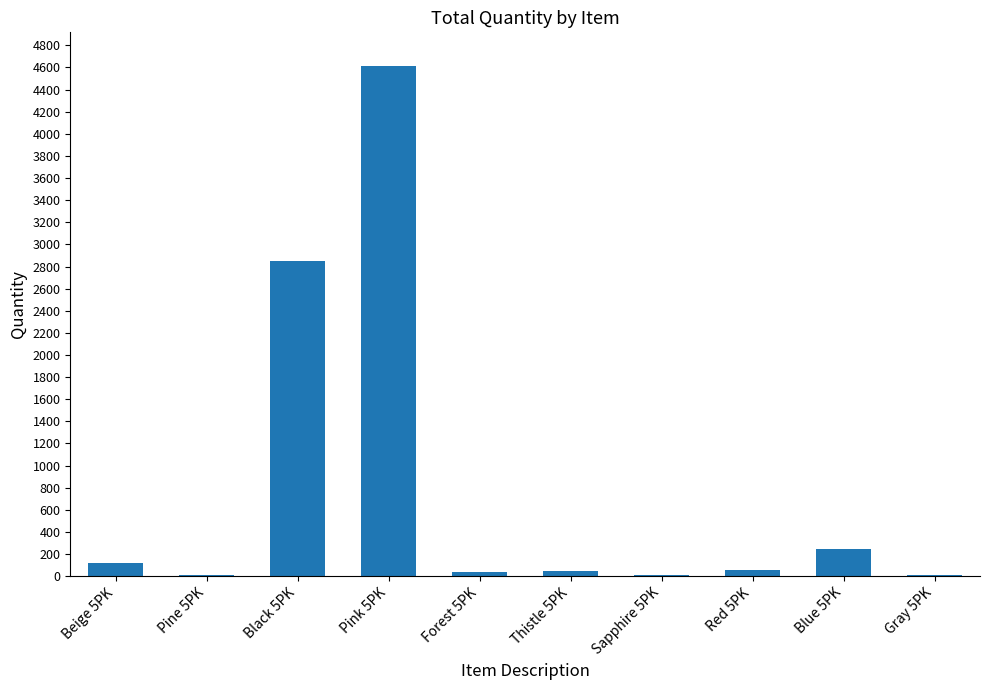

At which label is the value closest to 2315?

Black 5PK